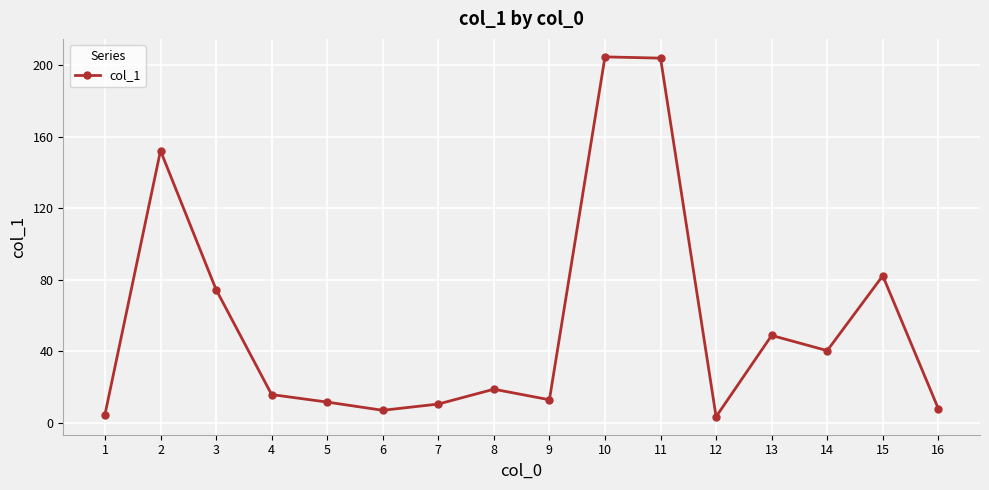

What is the difference between the maximum and minimum values?

201.4